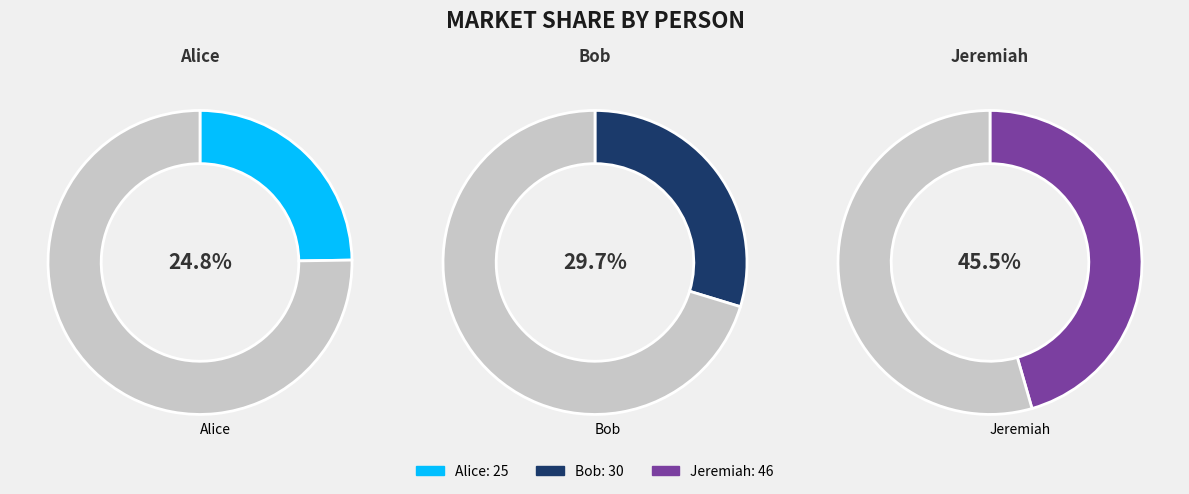

What is the ratio of the value at Alice to the value at Jeremiah?

0.5